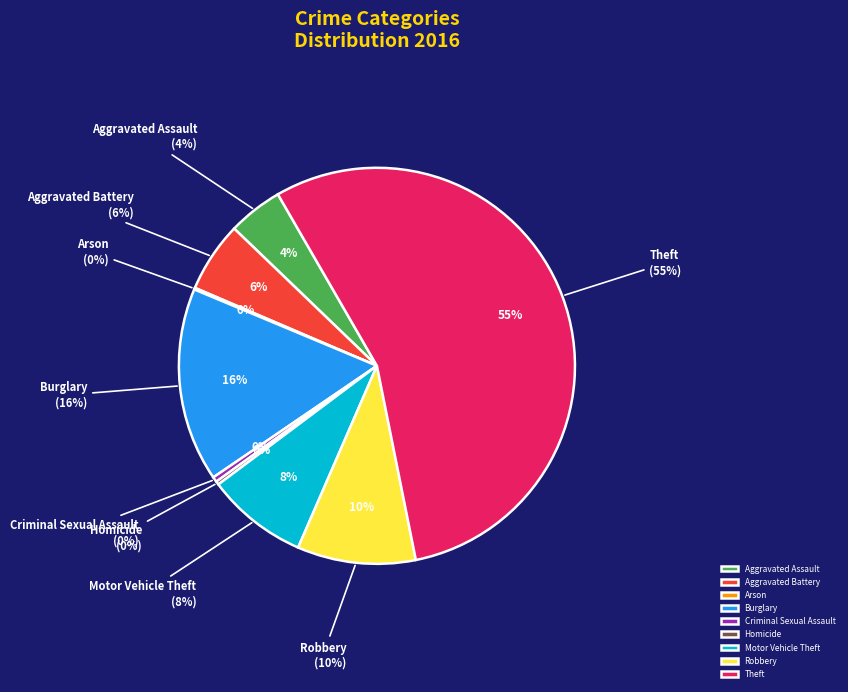

What portion of the pie excludes Theft?

44.8%